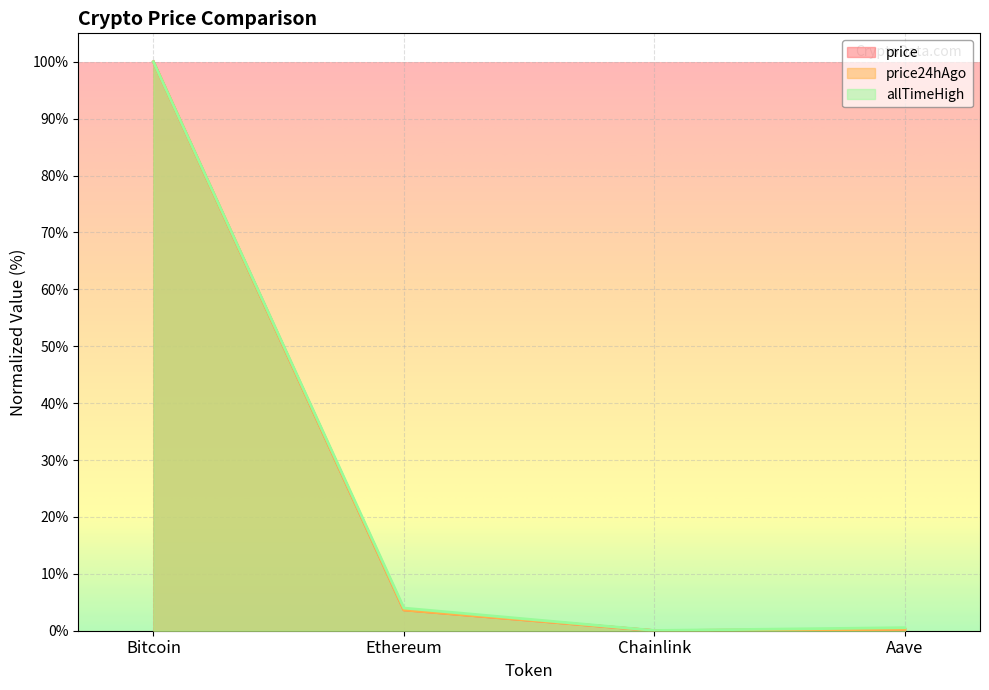

Reading left to right, what are all the values shown in this chart?

price: Bitcoin=100.0	Ethereum=3.7	Chainlink=0.0	Aave=0.2
price24hAgo: Bitcoin=100.0	Ethereum=3.6	Chainlink=0.0	Aave=0.2
allTimeHigh: Bitcoin=100.0	Ethereum=4.0	Chainlink=0.0	Aave=0.5